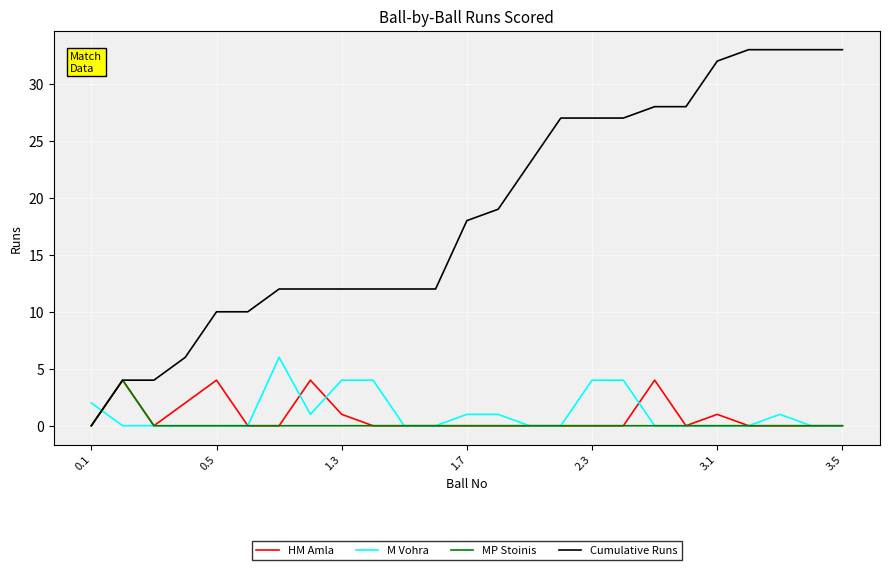

Is this an area chart (filled region under the line)?

No